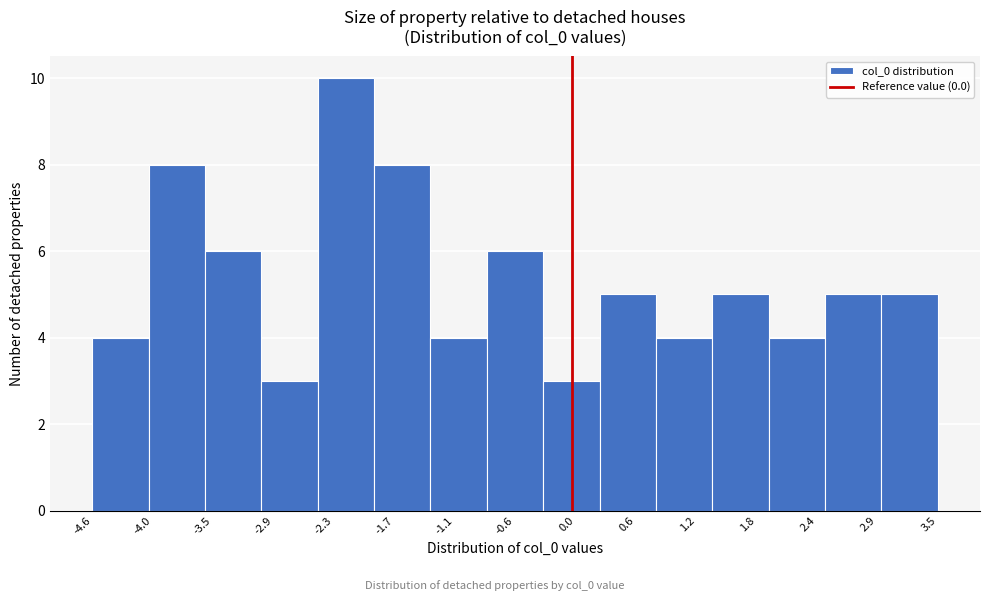

Reading left to right, list every bar in this chart as the range it spans on the x-axis followed by its height. Neither the bar edges nor the heights are printed on the chart, so give them approximately, as read against the axes.

-4.6 to -4.1: 4
-4.1 to -3.5: 8
-3.5 to -3.0: 6
-3.0 to -2.5: 3
-2.5 to -1.9: 10
-1.9 to -1.4: 8
-1.4 to -0.8: 4
-0.8 to -0.3: 6
-0.3 to 0.3: 3
0.3 to 0.8: 5
0.8 to 1.4: 4
1.4 to 1.9: 5
1.9 to 2.4: 4
2.4 to 3.0: 5
3.0 to 3.5: 5